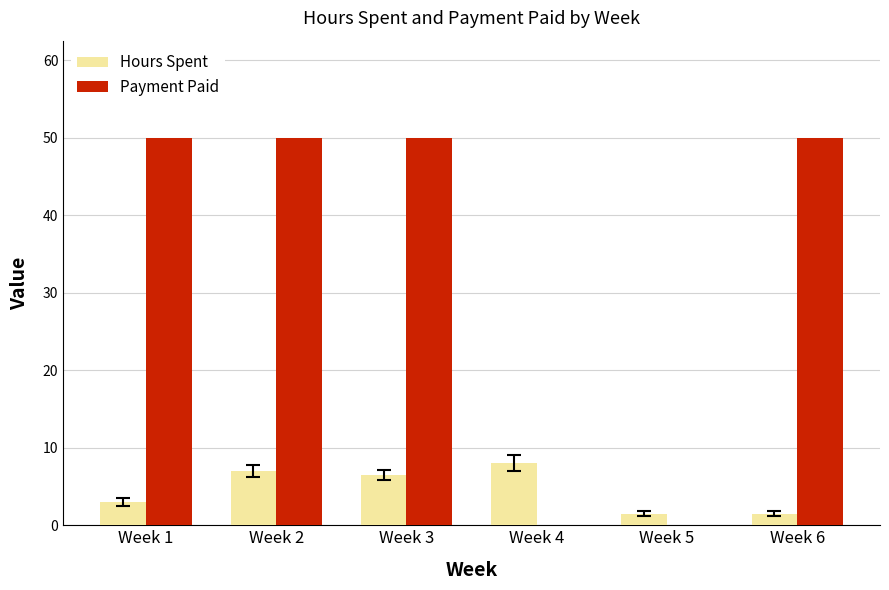

The value of Hours Spent at Week 6 is 1.5. True or false?

True